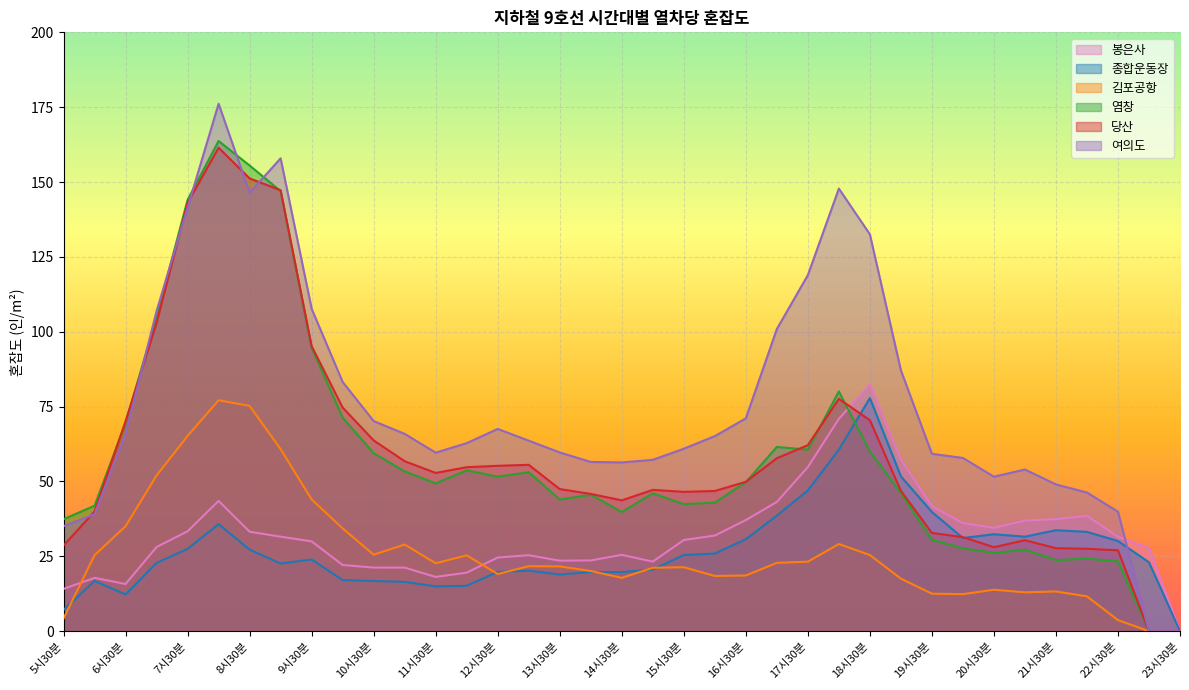

How many distinct data groups are displayed?

6